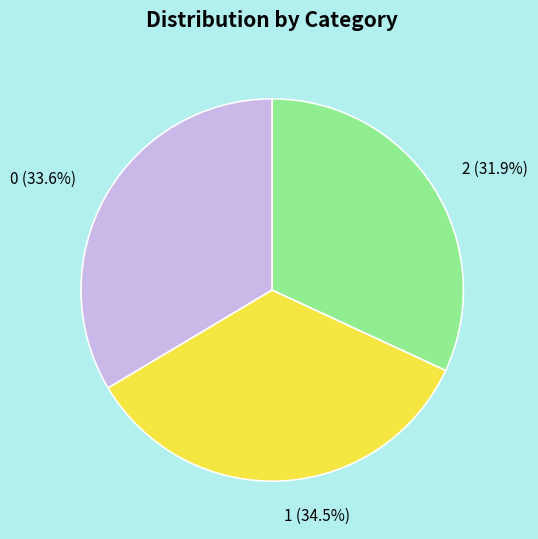

Does any single category account for the majority?

No